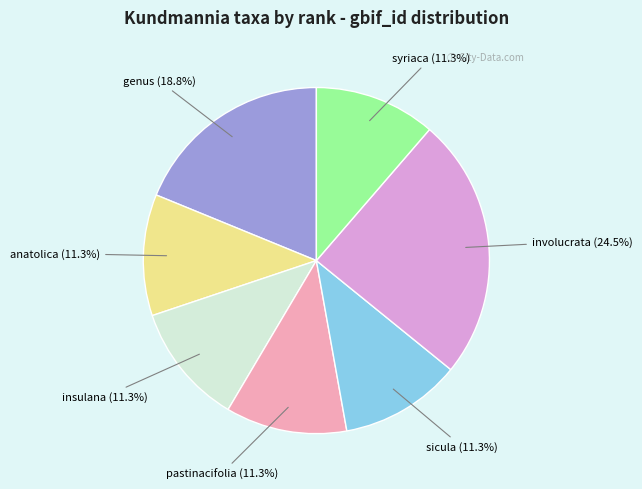

Which category has the biggest portion of the pie?

involucrata